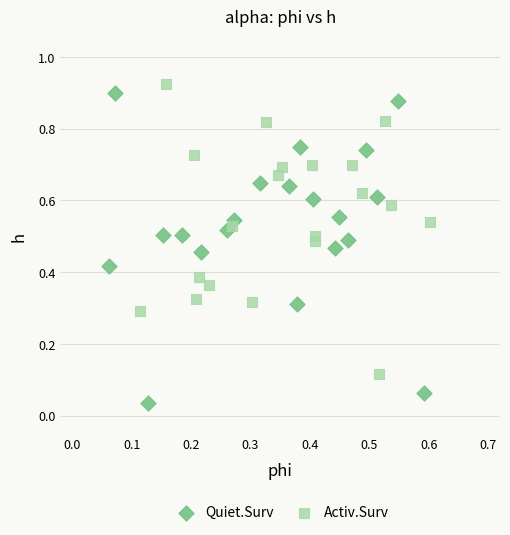

What are all the series names shown in the legend?

Quiet.Surv, Activ.Surv